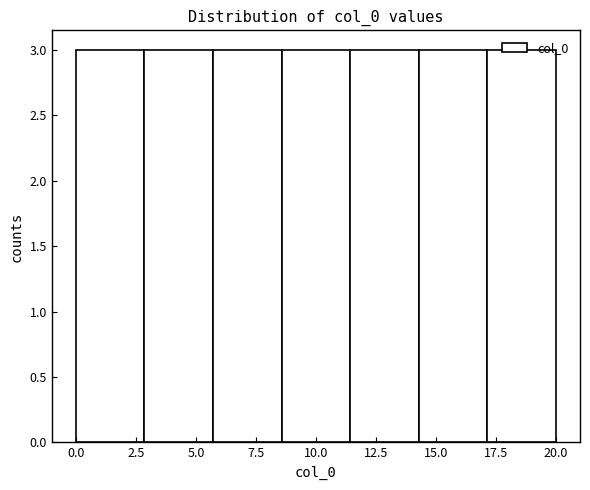

Reading left to right, transcribe this chart: for each bar, give the range it covers on the x-axis and its height. Neither the bar edges nor the heights are printed on the chart, so give them approximately, as read against the axes.

0.0 to 3.0: 3
3.0 to 5.5: 3
5.5 to 8.5: 3
8.5 to 11.5: 3
11.5 to 14.5: 3
14.5 to 17.0: 3
17.0 to 20.0: 3